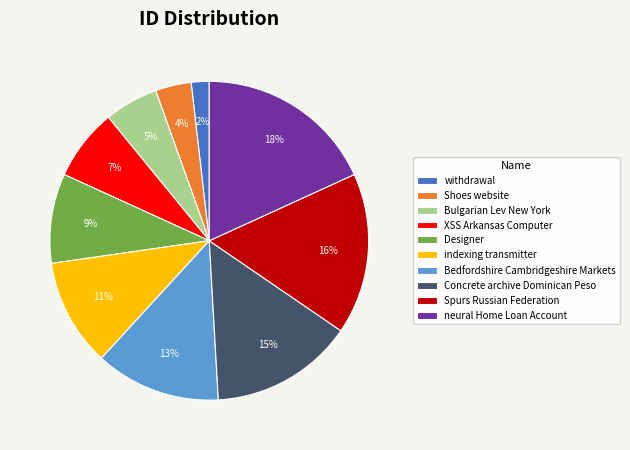

Is Shoes website the majority of the pie?

No